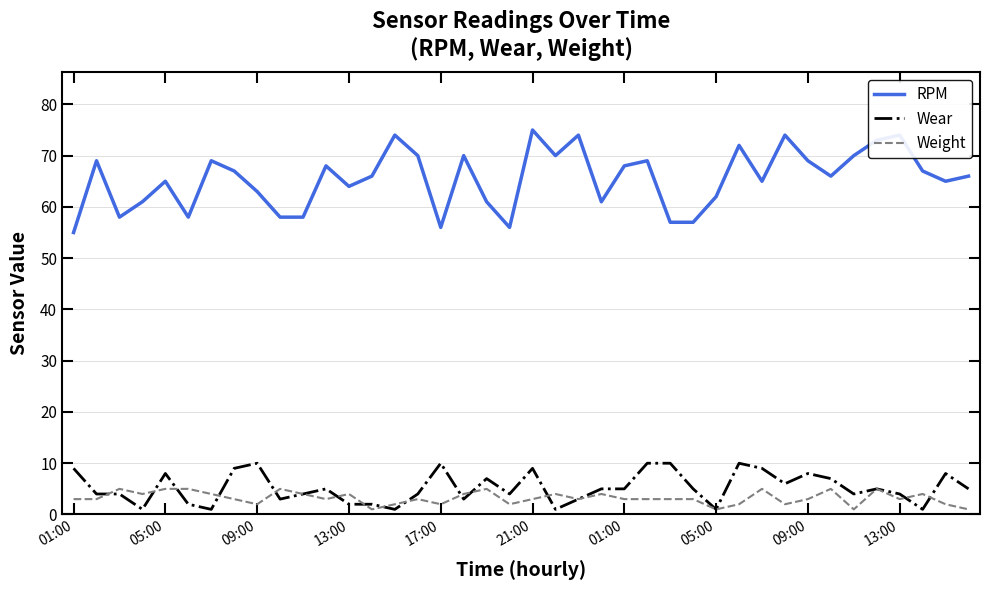

Reading right to left, what are all the values shown in this chart?

RPM: 66	65	67	74	73	70	66	69	74	65	72	62	57	57	69	68	61	74	70	75	56	61	70	56	70	74	66	64	68	58	58	63	67	69	58	65	61	58	69	55
Wear: 5	8	1	4	5	4	7	8	6	9	10	1	5	10	10	5	5	3	1	9	4	7	3	10	4	1	2	2	5	4	3	10	9	1	2	8	1	4	4	9
Weight: 1	2	4	3	5	1	5	3	2	5	2	1	3	3	3	3	4	3	4	3	2	5	4	2	3	2	1	4	3	4	5	2	3	4	5	5	4	5	3	3